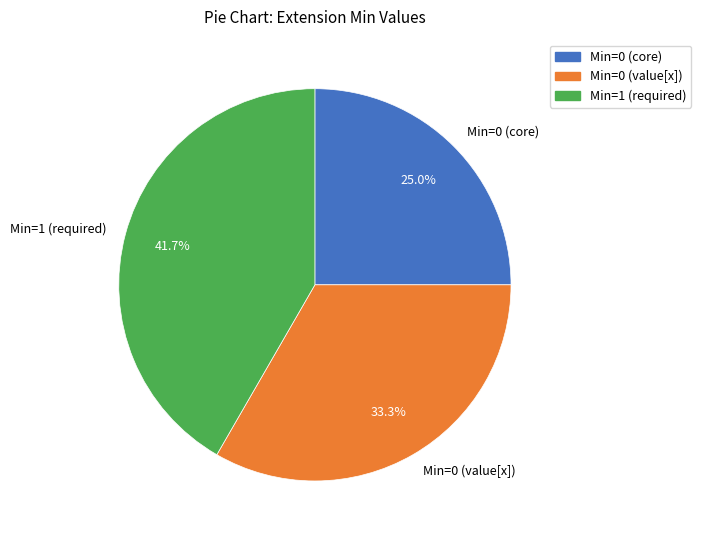

Is there any slice that represents more than half of the pie?

No